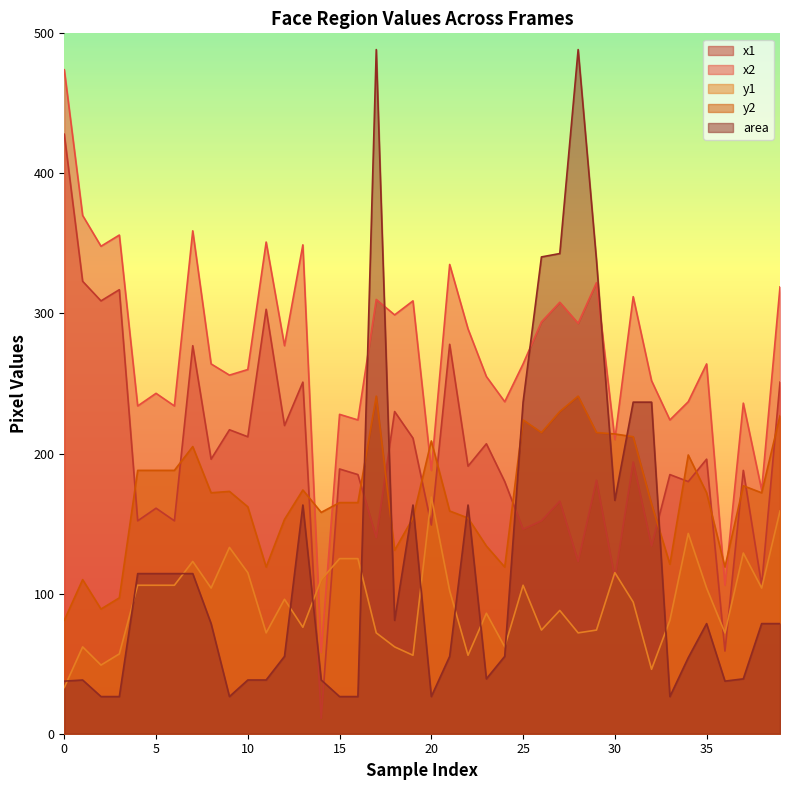

How many interior local peaks does the x1 series have?

16